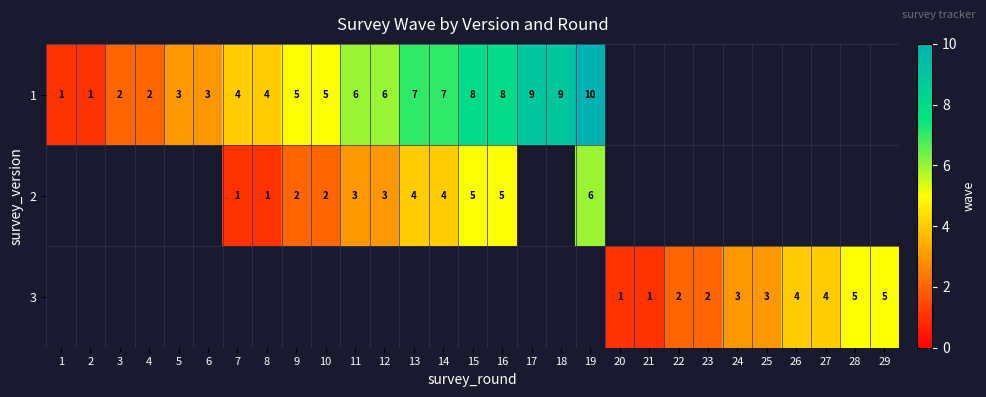

What is the sum of the 1 values at 15 and 14?

15